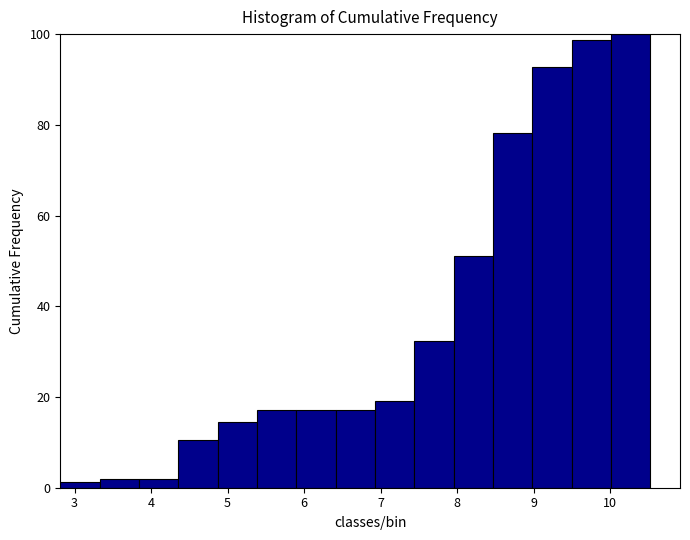

What is the height of the bar covering 10.0 to 10.5 on the x-axis? Neither the bar edges nor the heights are printed on the chart, so give them approximately, as read against the axes.

100